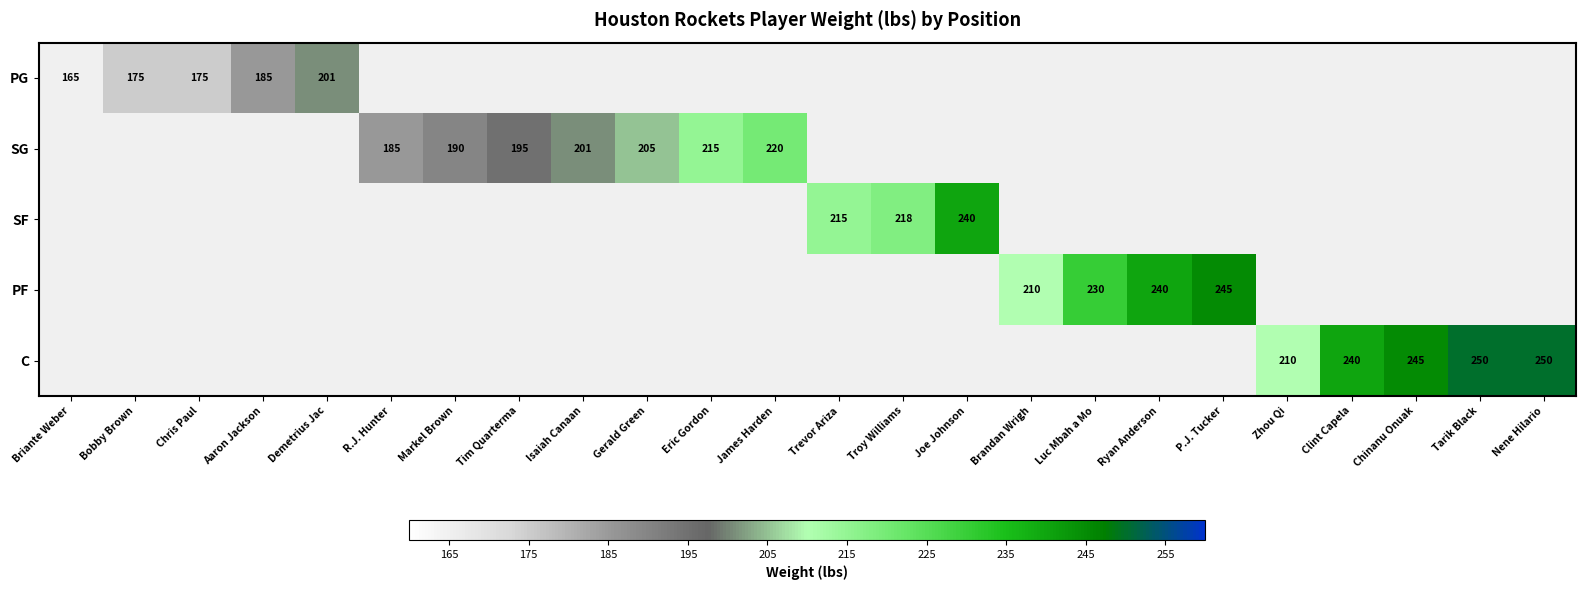

Is it true that PF equals 346 at P.J. Tucker?

False